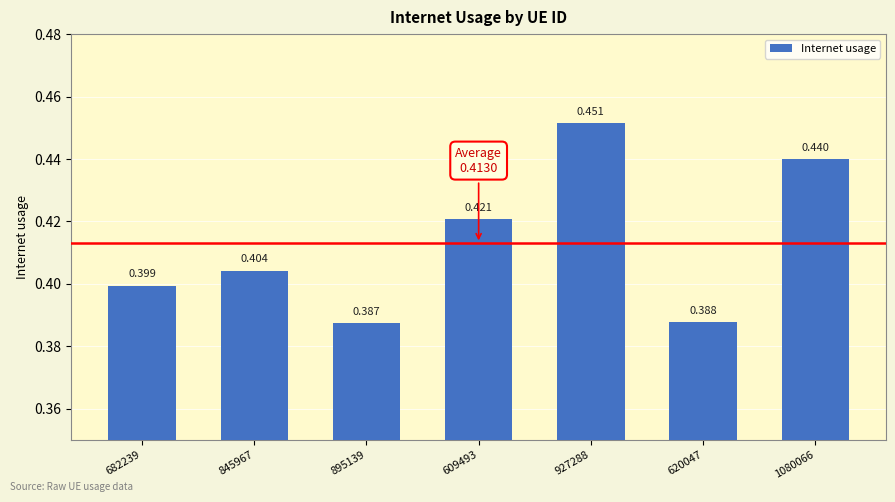

What is the difference between the maximum and minimum values?

0.1